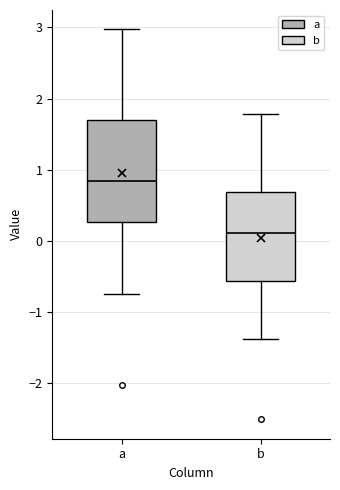

Which box's median line is the lowest?

b